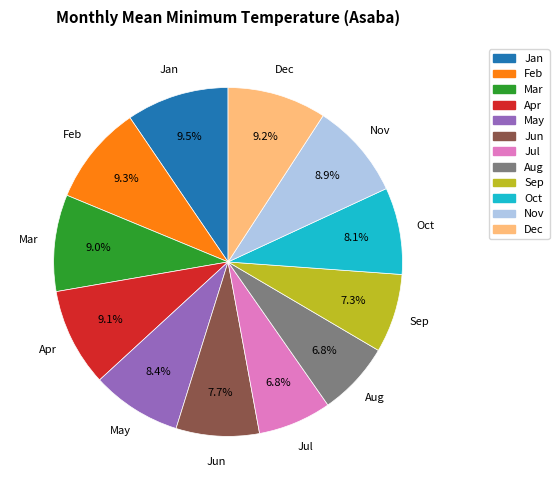

How many slices are in this pie chart?

12